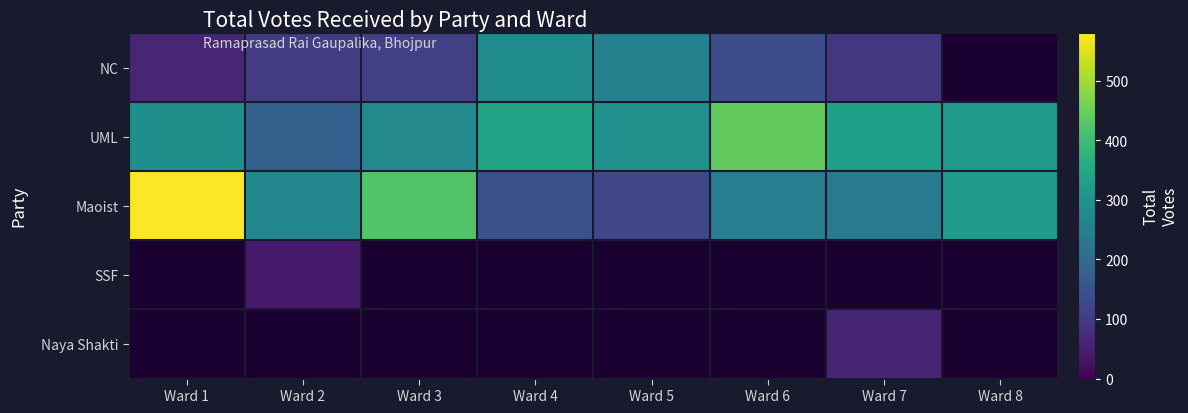

At which label is UML closest to 311?

Ward 8